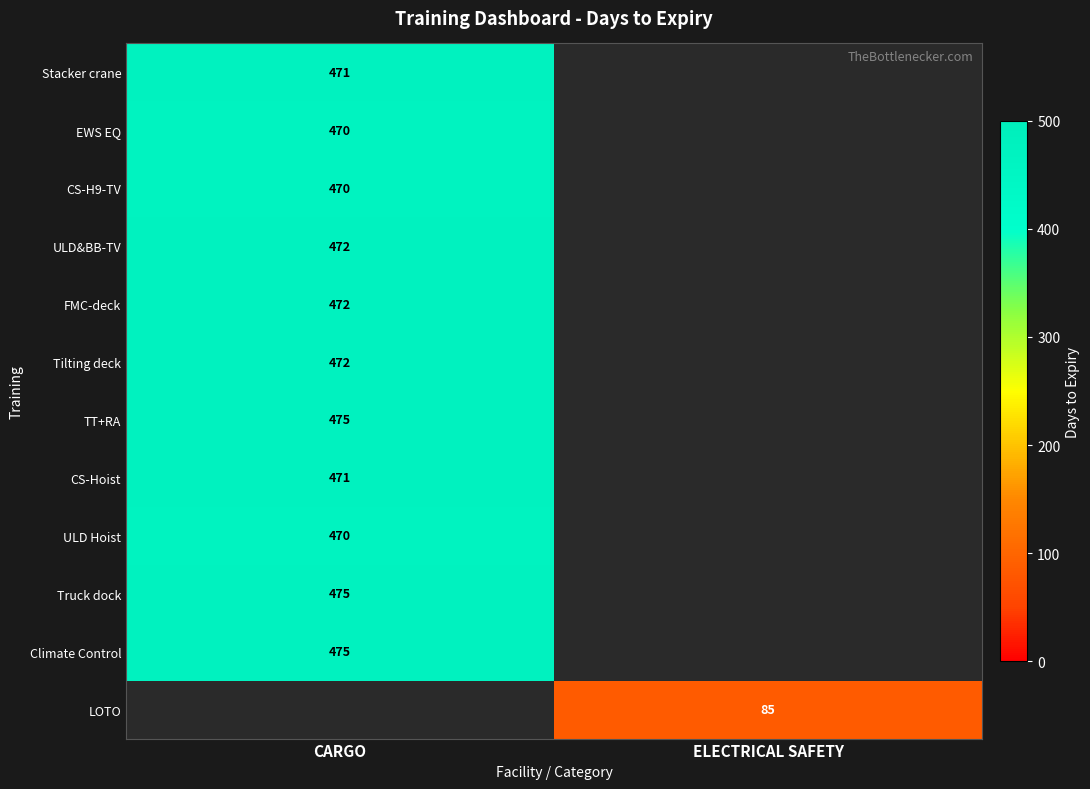

The value of LOTO at ELECTRICAL SAFETY is 85. True or false?

True